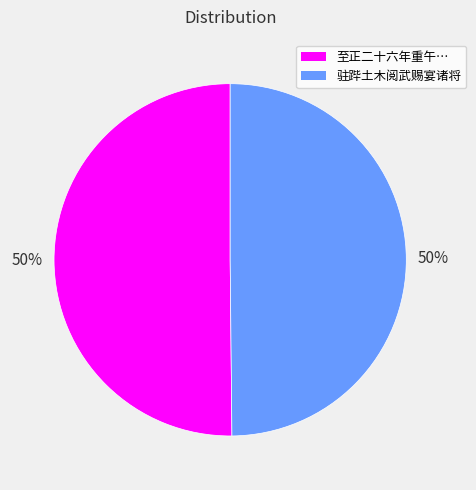

To the nearest percent, what percentage of the pie is 驻跸土木阅武赐宴诸将?

50%